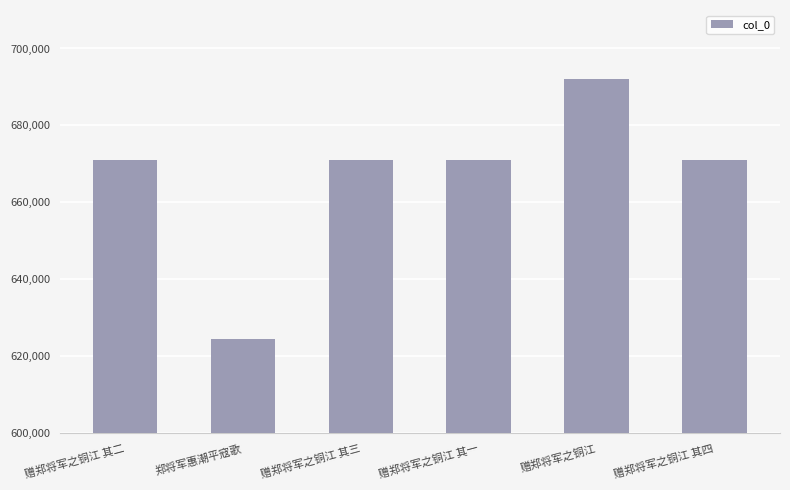

Which category has the highest value across all series?

赠郑将军之铜江